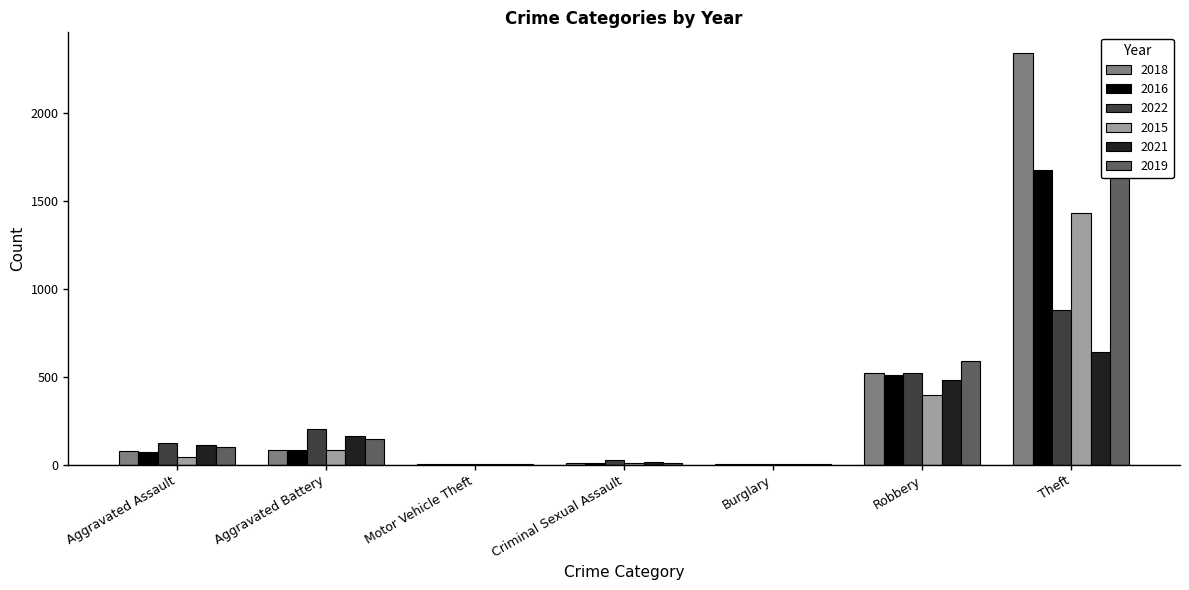

Which has a higher value, Burglary or Motor Vehicle Theft?

Burglary